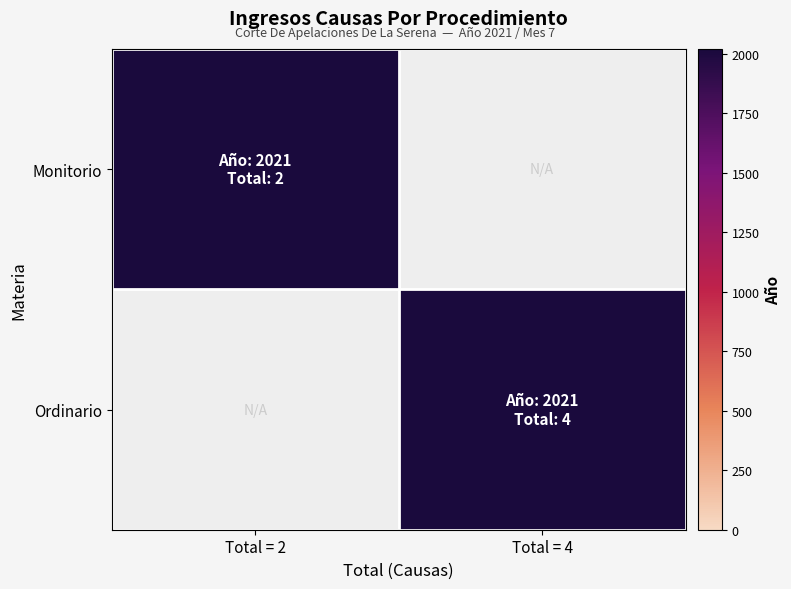

Rank the series at Total = 2 from highest to lowest value.

Monitorio, Ordinario